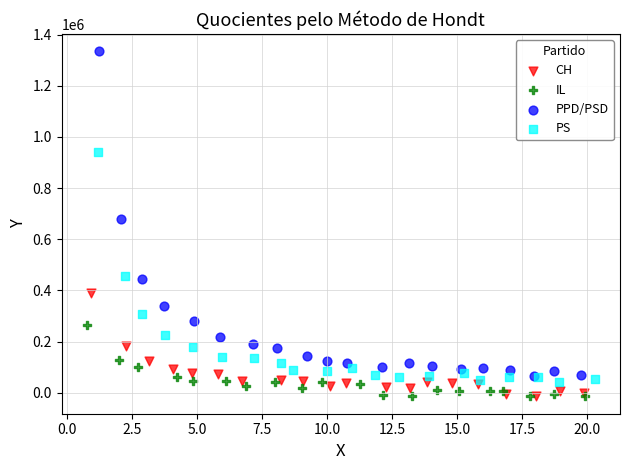

Which series has the widest spread of Y values?

PPD/PSD